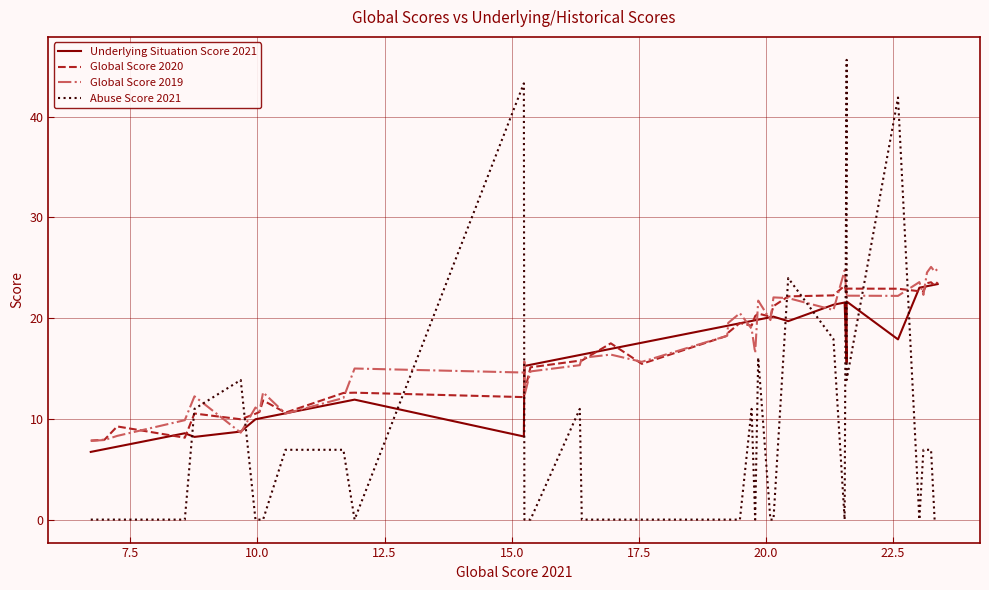

Reading left to right, list all the values displayed in this chart.

Underlying Situation Score 2021: 6.7	7.0	7.2	8.6	8.2	8.7	10.0	10.0	10.1	10.6	11.7	11.9	8.2	15.2	15.2	15.4	16.3	16.4	16.9	17.6	19.2	19.3	19.5	19.7	19.8	19.9	20.1	20.1	19.7	21.3	21.6	15.6	21.6	17.9	23.0	23.1	23.2	23.2	23.3	23.4
Global Score 2020: 7.8	7.9	9.2	8.1	10.5	10.0	10.5	10.7	11.8	10.6	12.6	12.6	12.2	15.3	12.6	15.1	15.8	15.8	17.5	15.5	18.2	18.6	19.5	19.2	20.2	20.4	20.1	21.2	22.2	22.3	23.2	22.4	22.9	22.9	22.7	22.6	23.5	23.6	23.2	23.6
Global Score 2019: 7.8	7.9	8.3	9.9	12.2	8.6	11.1	10.8	12.6	10.5	12.1	15.0	14.6	15.7	12.3	14.7	15.3	16.1	16.4	15.7	18.2	19.5	20.5	18.9	16.6	21.7	19.8	22.1	22.0	20.8	24.7	22.2	22.2	22.2	23.6	22.3	24.5	25.1	24.6	24.9
Abuse Score 2021: 0.0	0.0	0.0	0.0	11.0	13.9	0.0	0.0	0.0	6.9	6.9	0.0	43.3	0.0	0.0	0.0	11.0	0.0	0.0	0.0	0.0	0.0	0.0	11.0	0.0	16.1	0.0	0.0	24.0	17.9	0.0	45.6	13.9	41.9	0.0	6.9	6.9	6.9	0.0	0.0